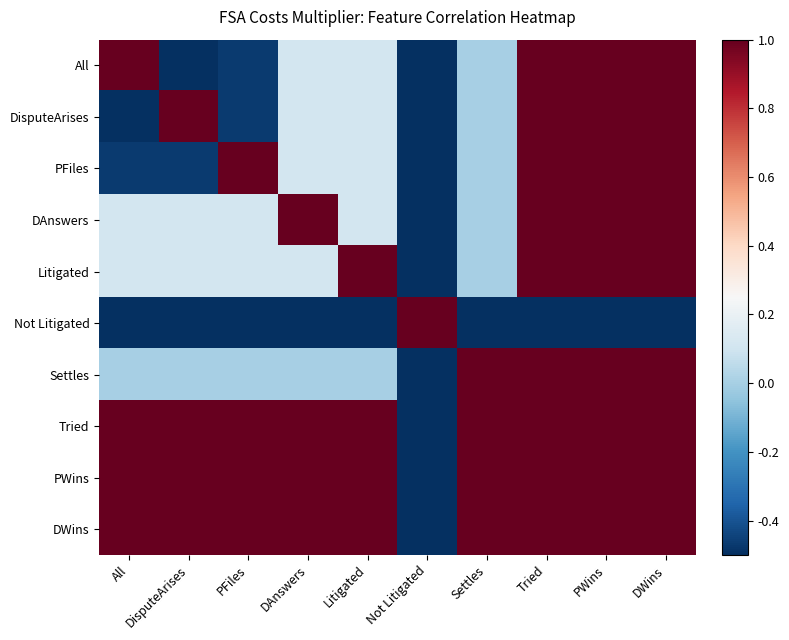

Which has a higher value, All or Tried?

All